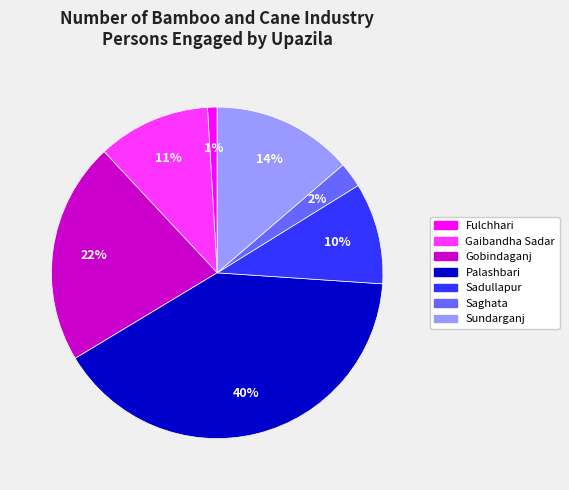

True or false: Sadullapur accounts for 3% of the total.

False